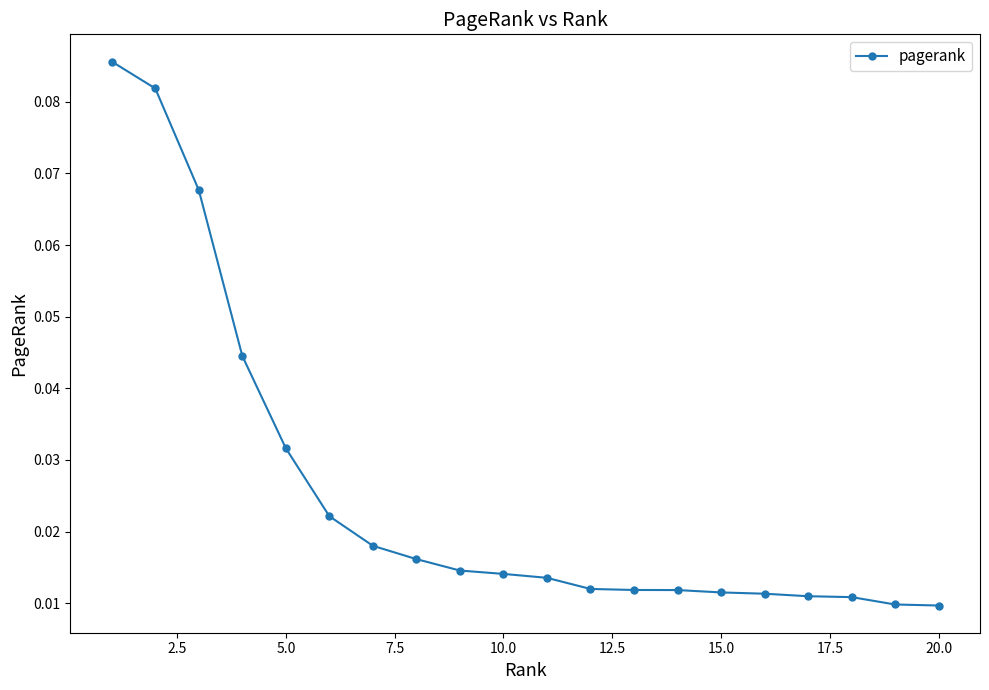

How many values are between 0 and 1?

20